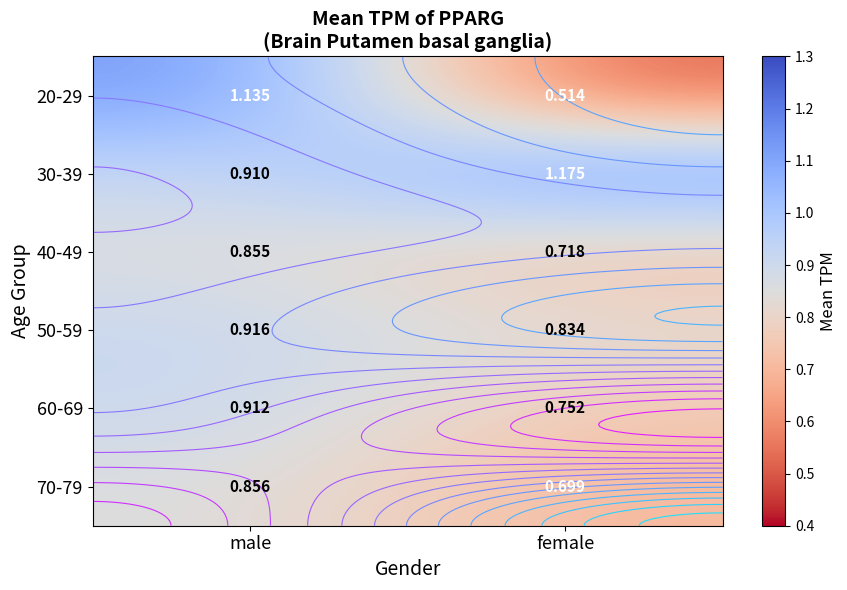

What is the highest value of the 50-59 series?

0.9